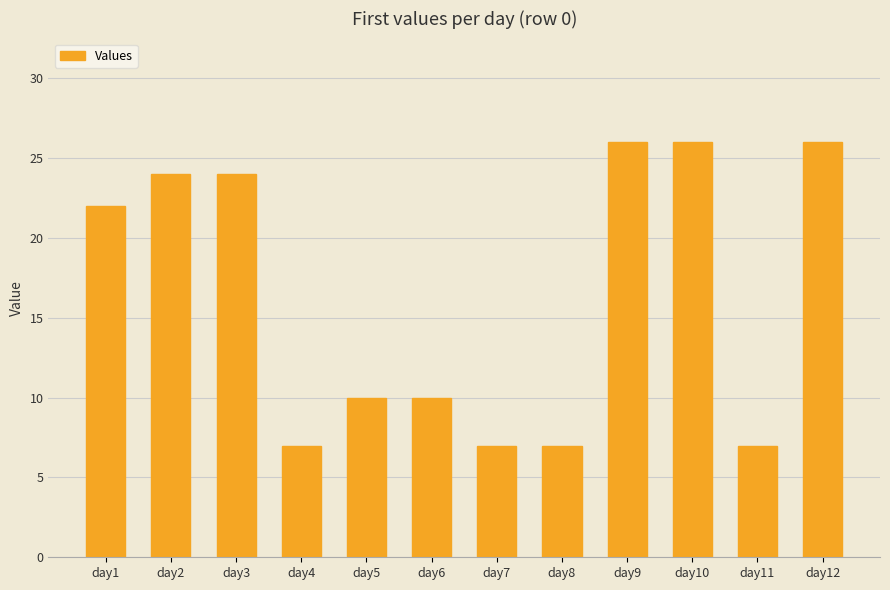

Reading left to right, extract all data points from this chart.

day1=22	day2=24	day3=24	day4=7	day5=10	day6=10	day7=7	day8=7	day9=26	day10=26	day11=7	day12=26